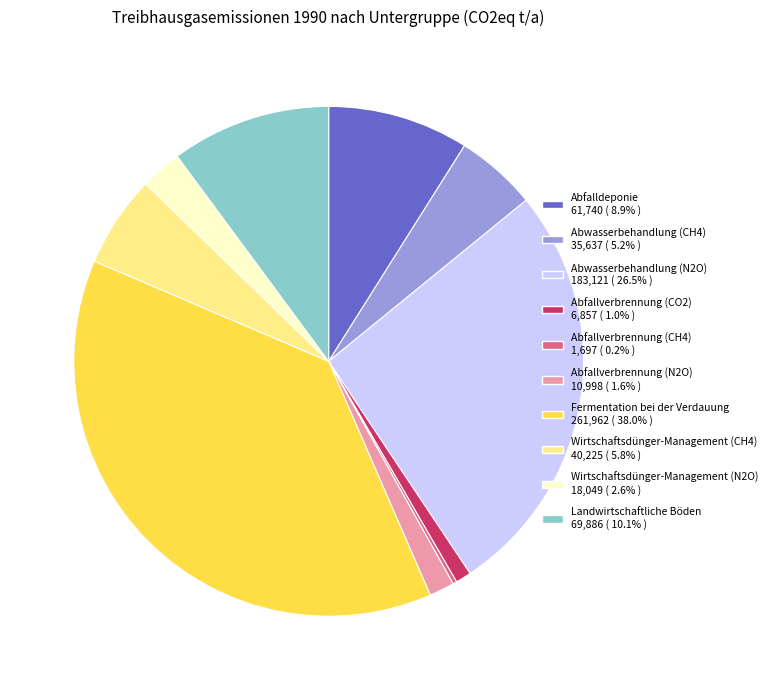

Is the sum of Wirtschaftsdünger-Management (CH4) and Wirtschaftsdünger-Management (N2O) greater than half?

No